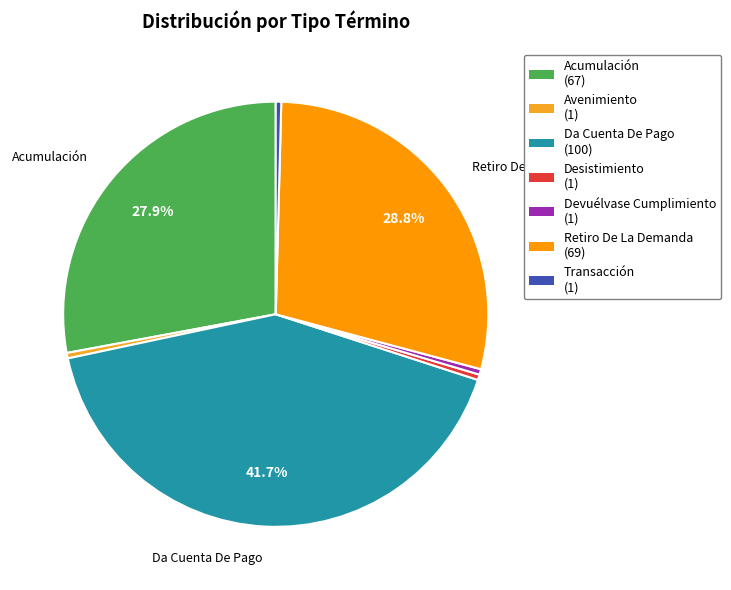

Which category has the smallest portion of the pie?

Avenimiento